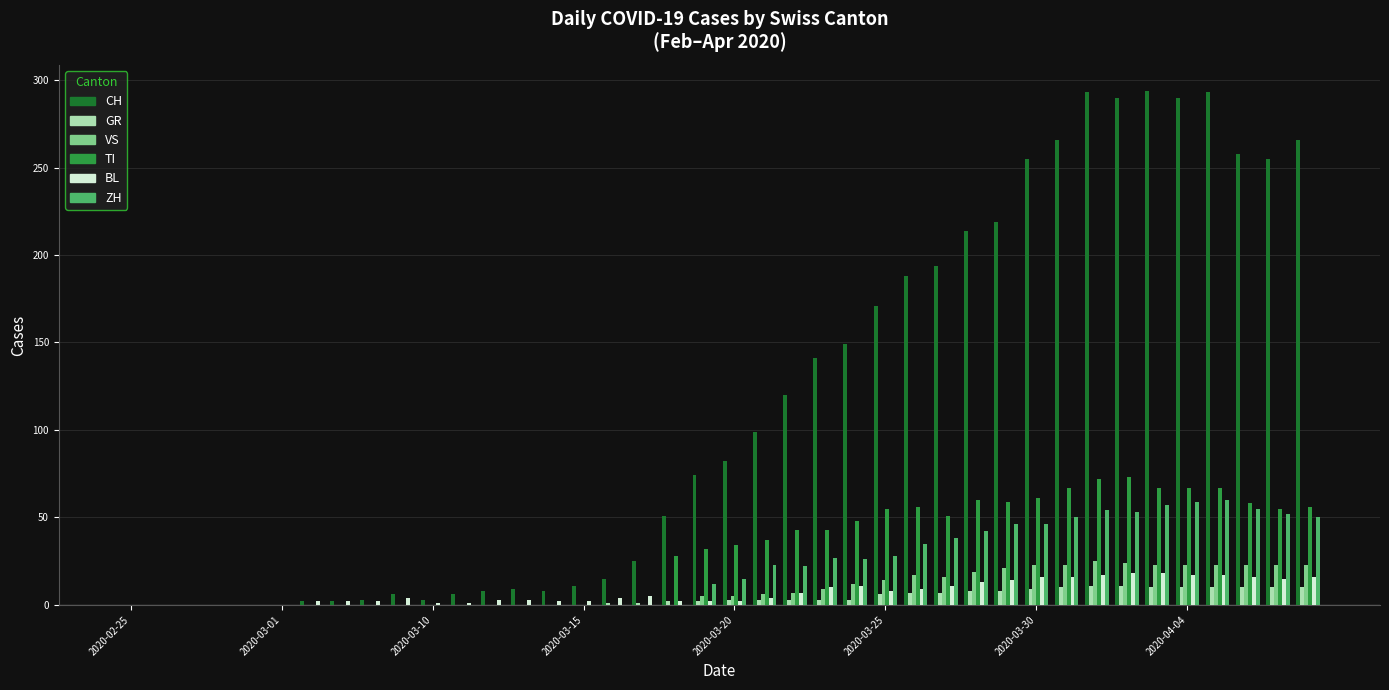

How many series are shown in this chart?

6